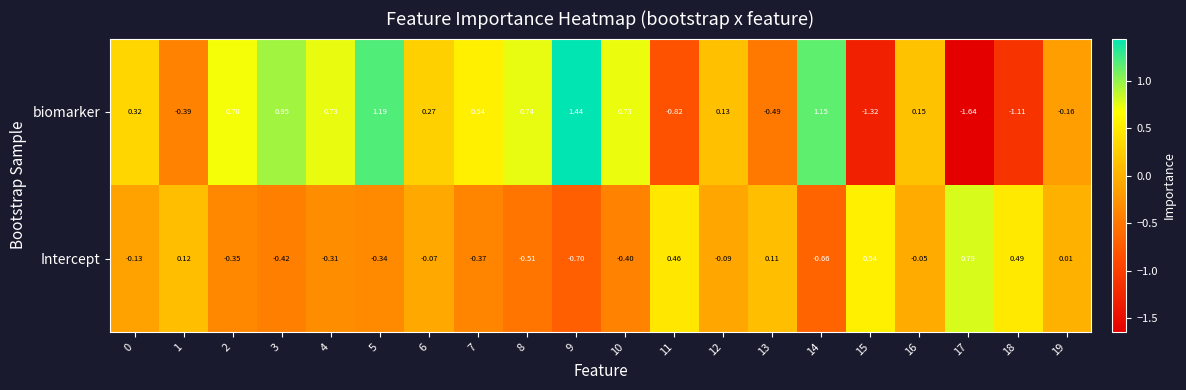

How many categories are shown in the chart?

20